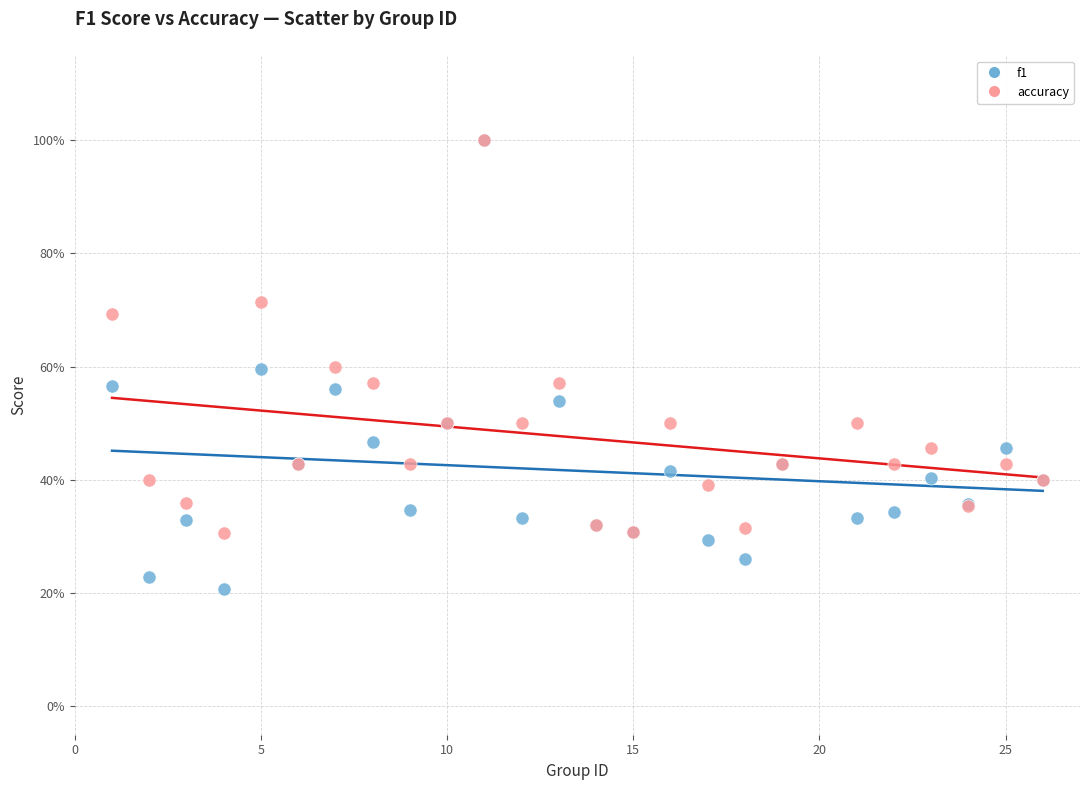

Which series has the widest spread of Y values?

f1